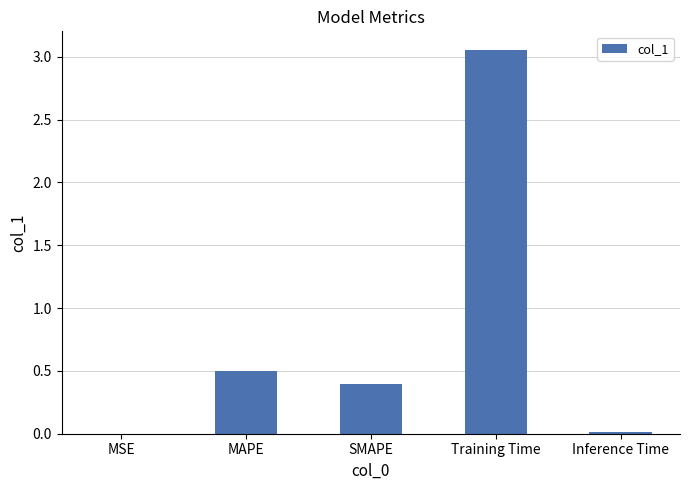

What is the sum of all values?

4.0